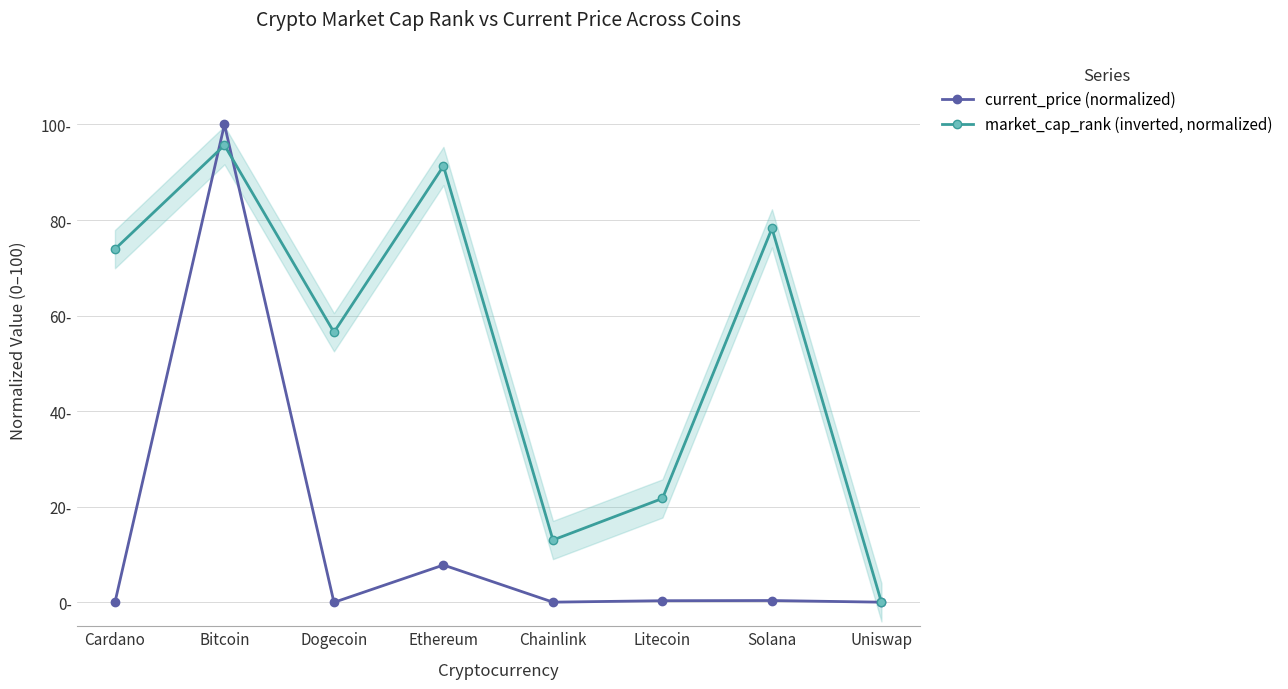

At which category does market_cap_rank (inverted, normalized) reach its first local peak?

Bitcoin